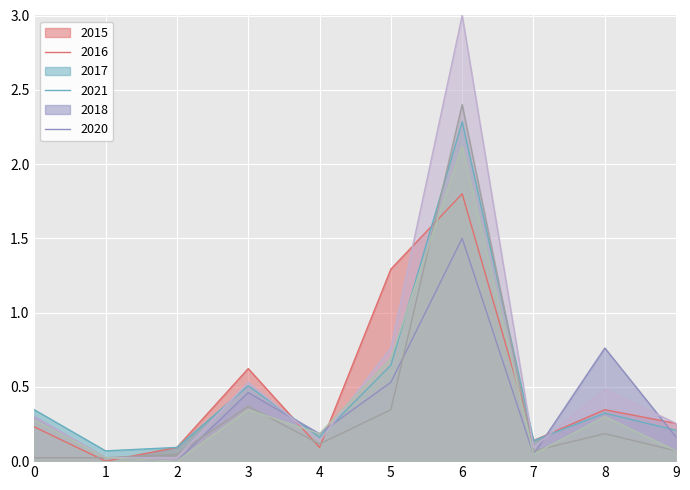

Which series has the widest spread of values?

2018